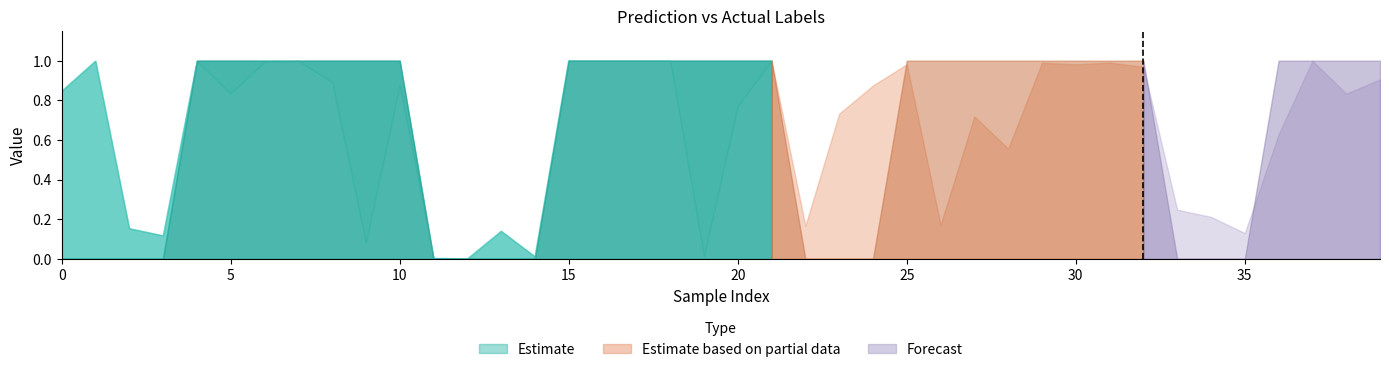

At which label is pred closest to 0?

12